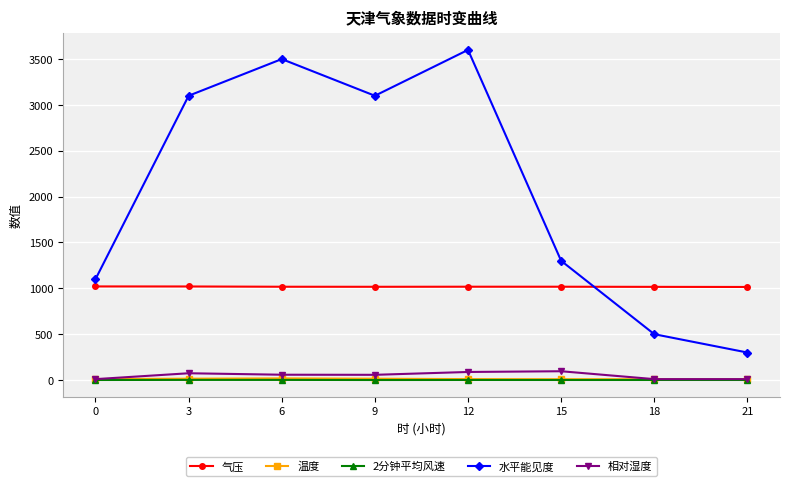

What is the total value across all series at 3?

4210.6